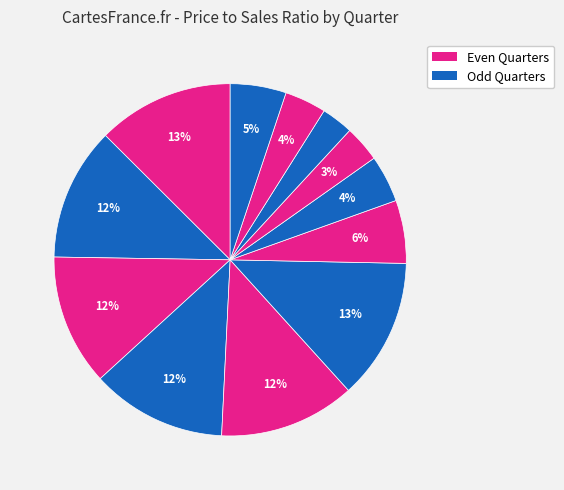

To the nearest percent, what is the average slice percentage?

8%